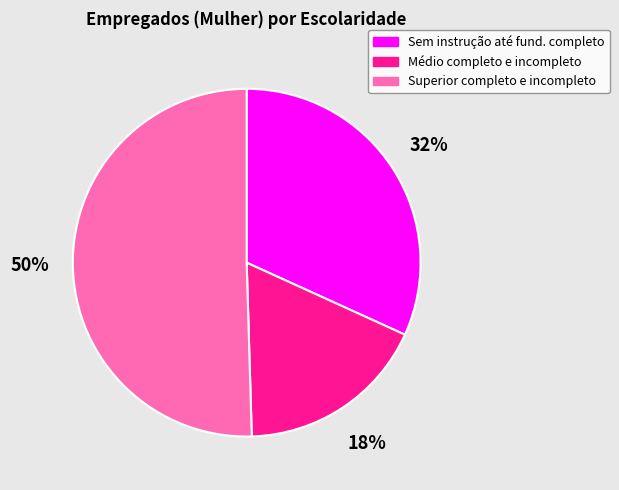

To the nearest percent, what is the average slice percentage?

33%